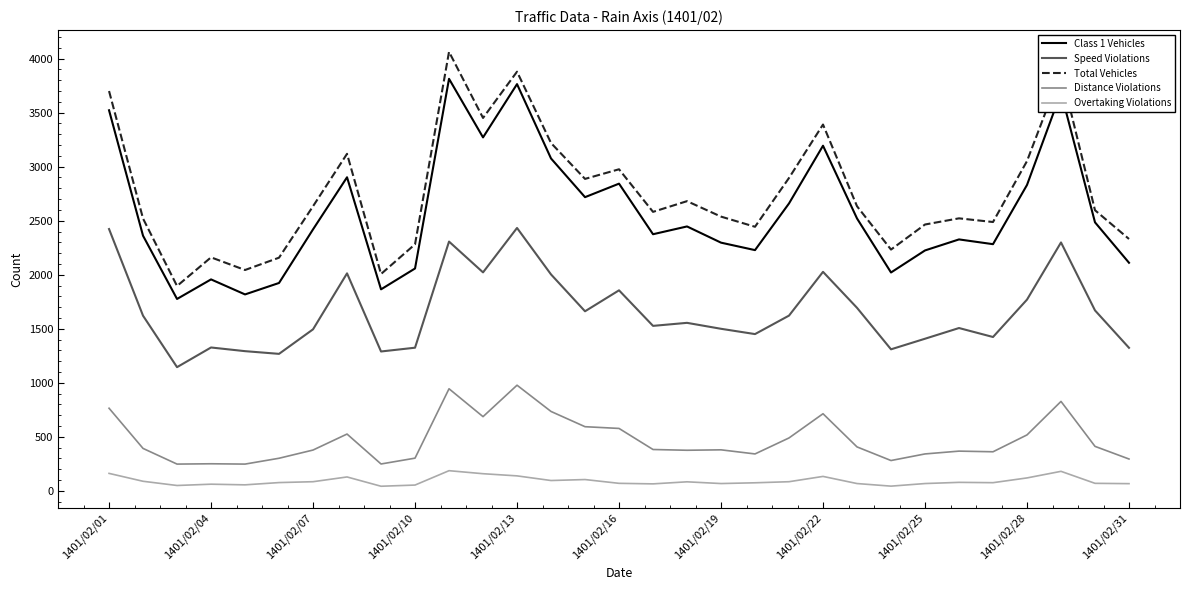

What is the highest value of the Distance Violations series?

978